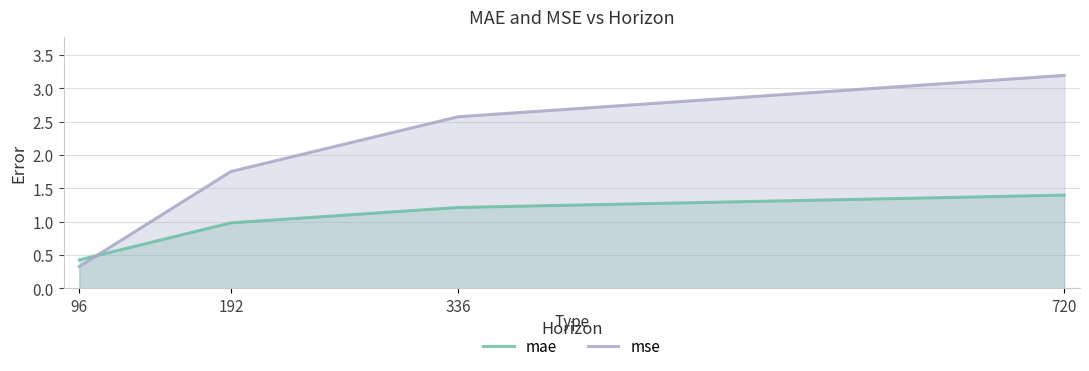

True or false: mse and mae cross at least once.

True